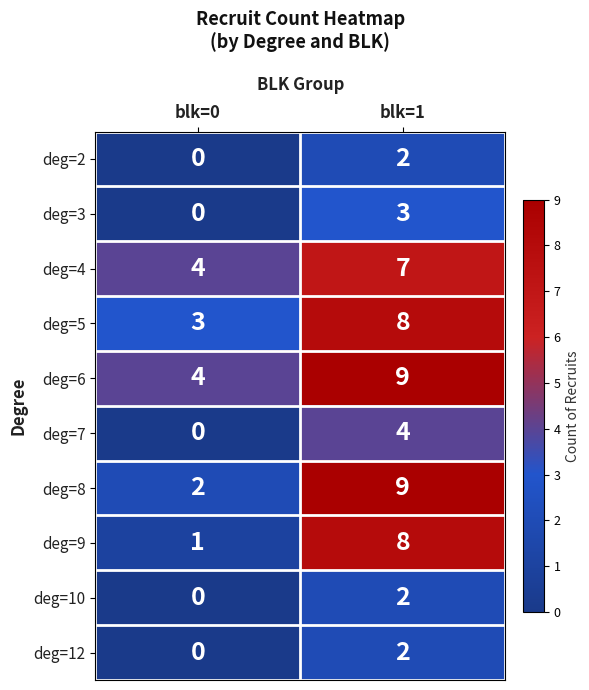

Reading left to right, extract all data points from this chart.

deg=2: 0	2
deg=3: 0	3
deg=4: 4	7
deg=5: 3	8
deg=6: 4	9
deg=7: 0	4
deg=8: 2	9
deg=9: 1	8
deg=10: 0	2
deg=12: 0	2